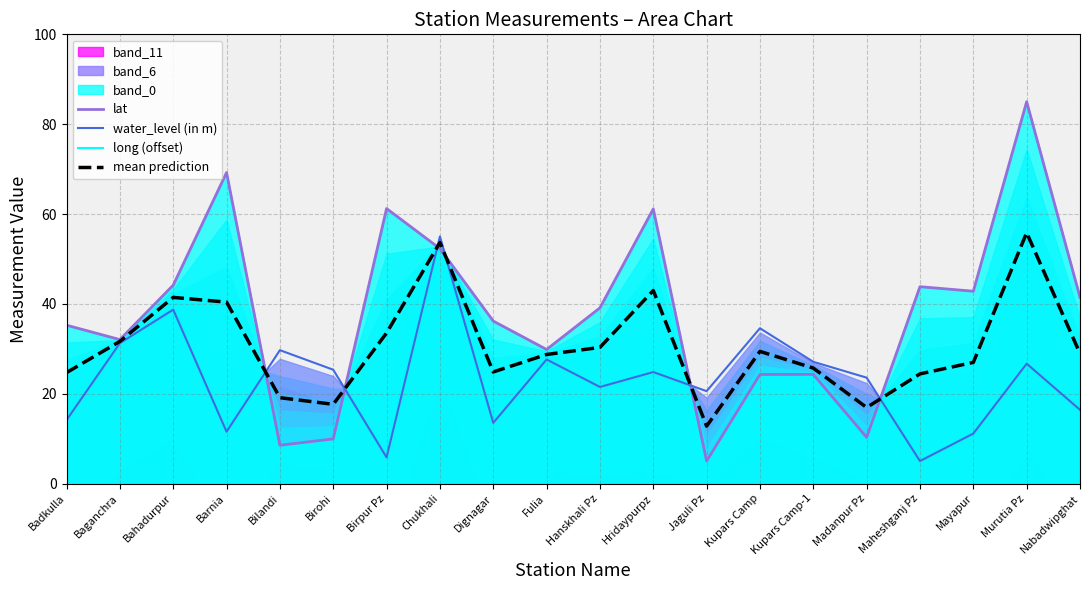

The value of lat at Maheshganj Pz is 43.8. True or false?

True